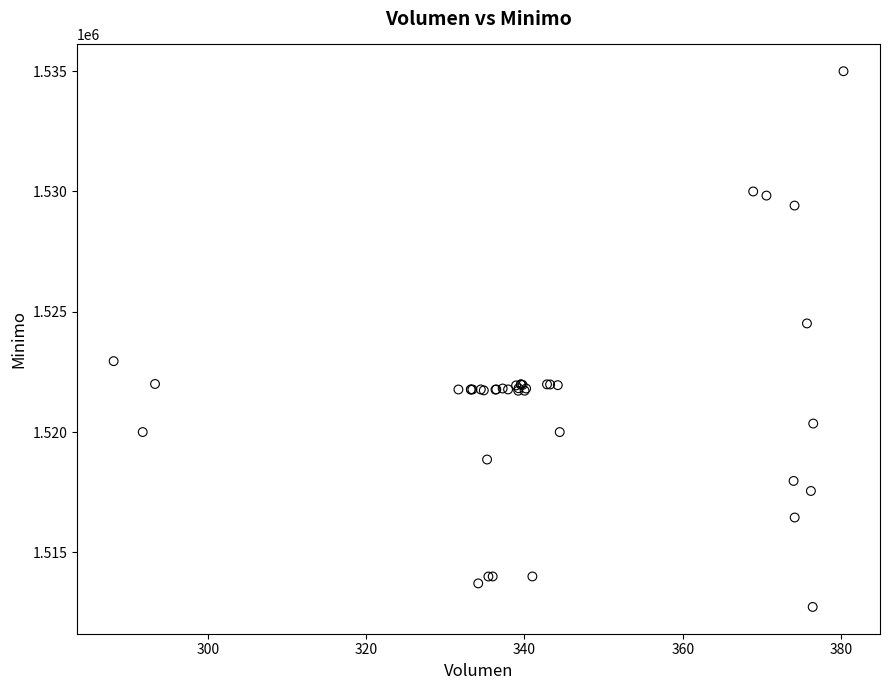

What Y value in the scatter plot is closest to 1523862?

1524513